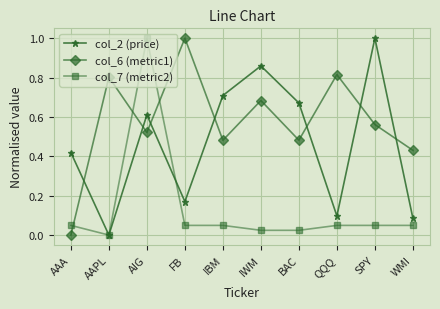

How many distinct data groups are displayed?

3